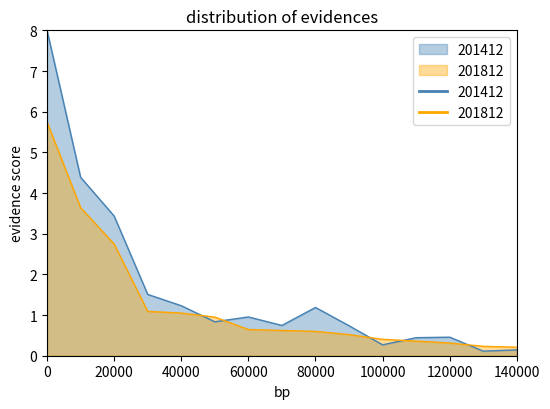

Is it true that 201412 equals 0.4 at MEXICO?

False